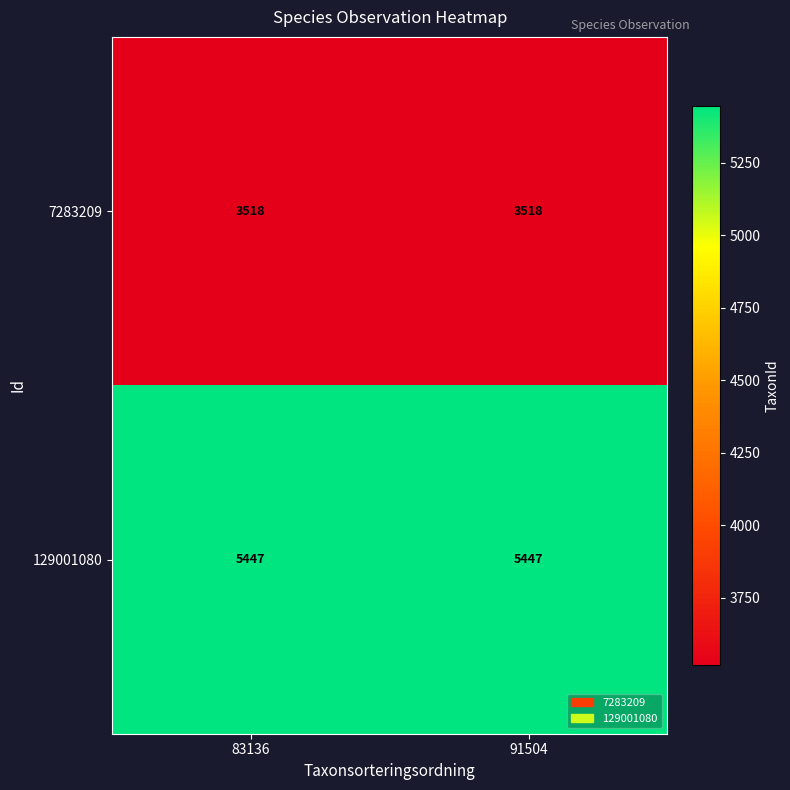

What value does the 129001080 series have at 91504?

5447